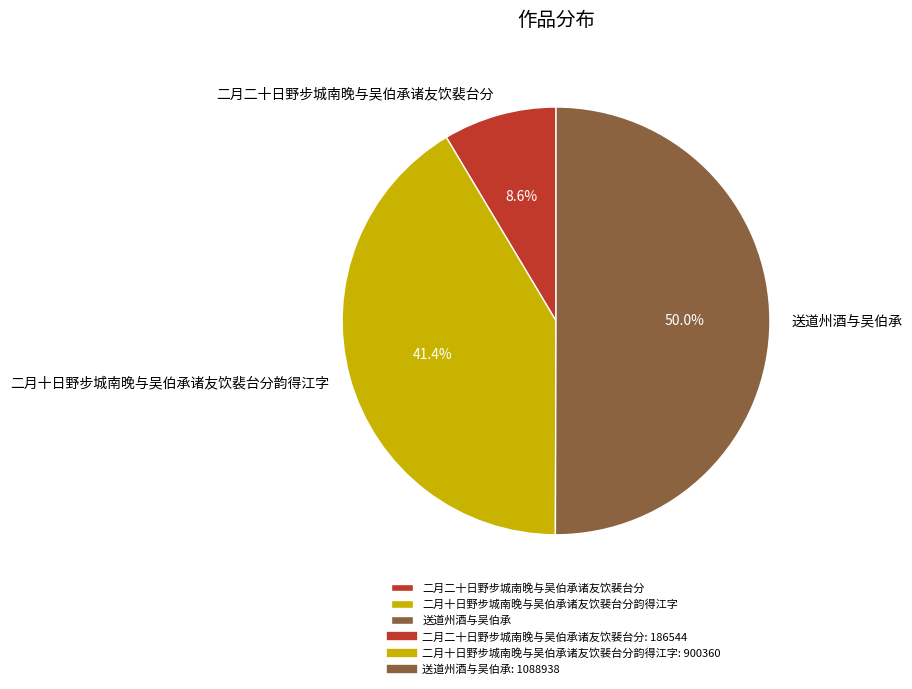

What is the ratio of the value at 送道州酒与吴伯承 to the value at 二月十日野步城南晚与吴伯承诸友饮裴台分韵得江字?

1.2